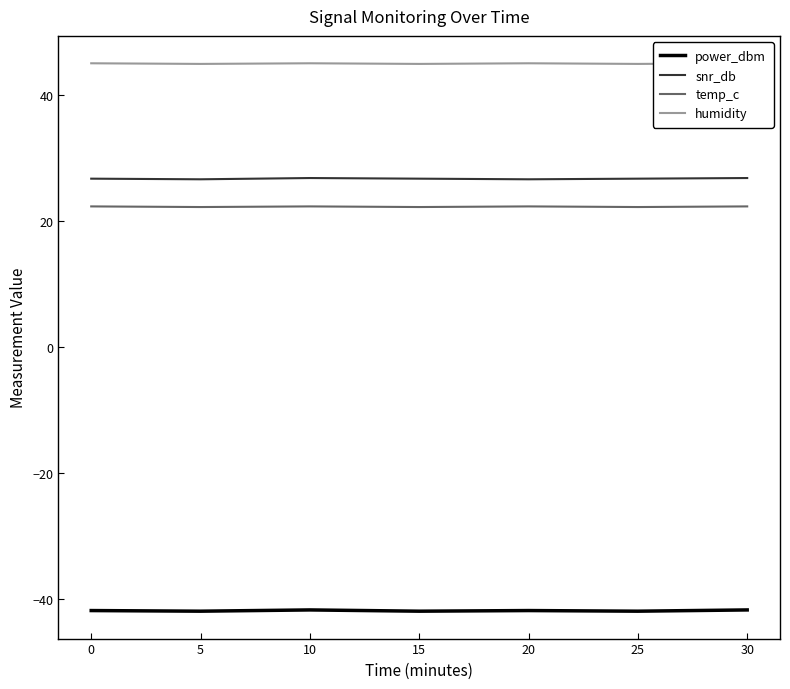

Reading right to left, list all the values displayed in this chart.

power_dbm: -41.7	-41.9	-41.8	-41.9	-41.7	-41.9	-41.8
snr_db: 26.8	26.7	26.6	26.7	26.8	26.6	26.7
temp_c: 22.3	22.2	22.3	22.2	22.3	22.2	22.3
humidity: 45.0	44.9	45.0	44.9	45.0	44.9	45.0